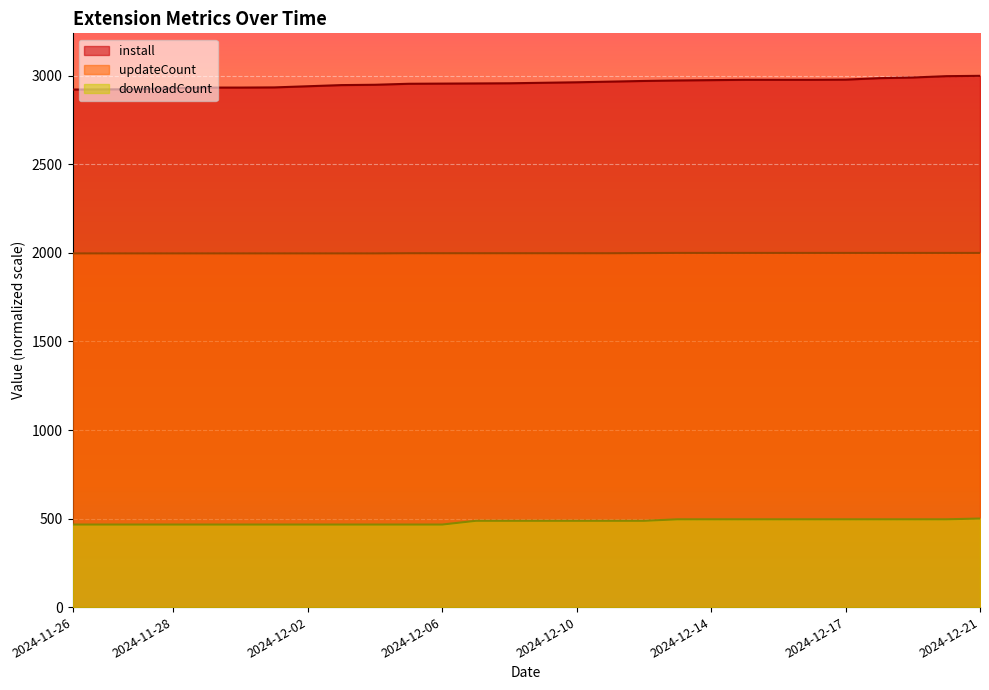

What is the sum of all downloadCount values?

13478.8